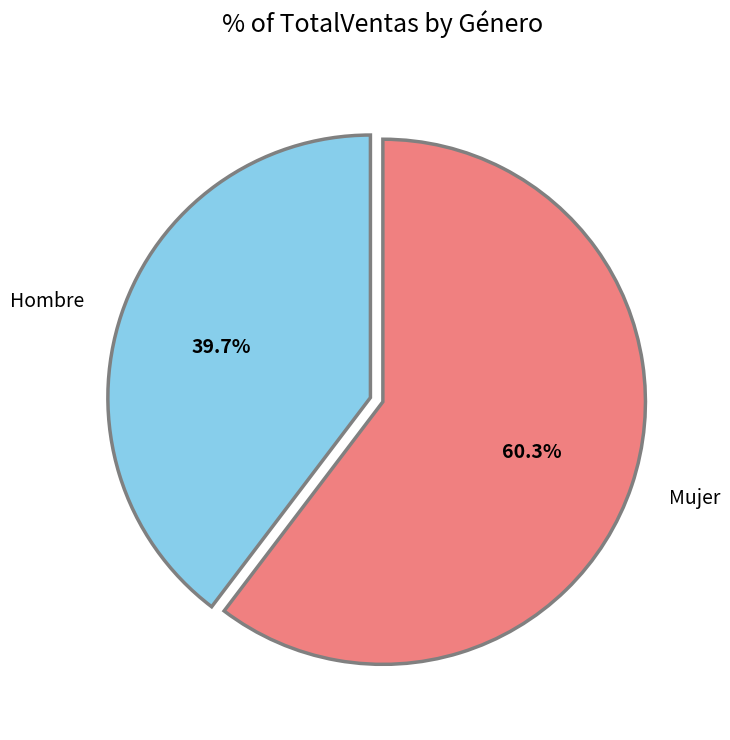

What is the majority slice?

Mujer